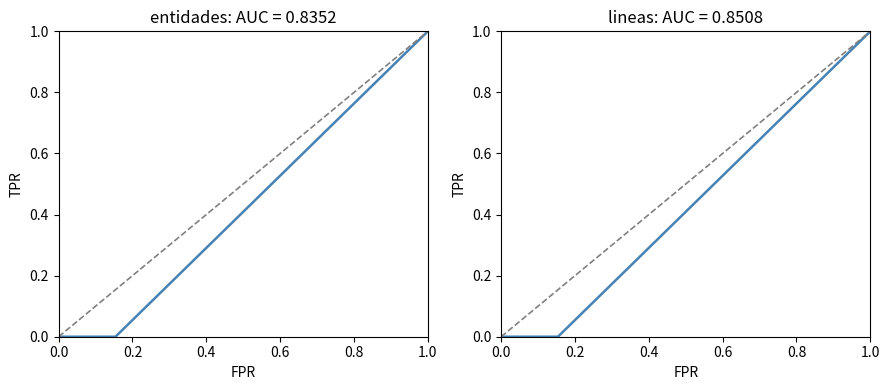

True or false: entidades and lineas intersect in this chart.

False